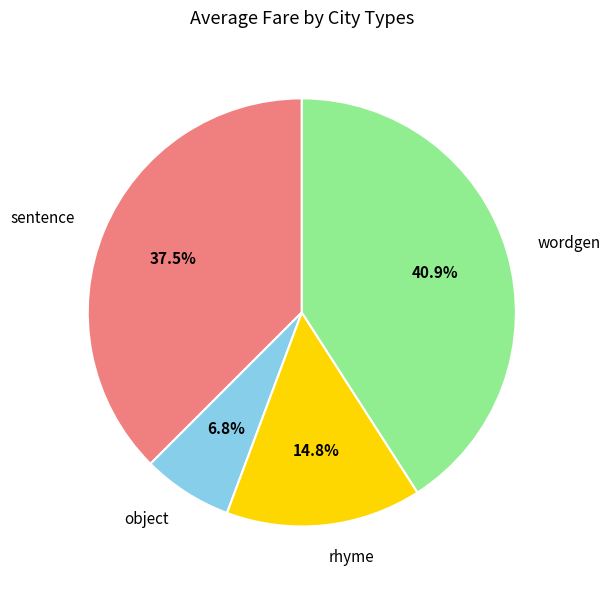

Which category has the smallest portion of the pie?

object